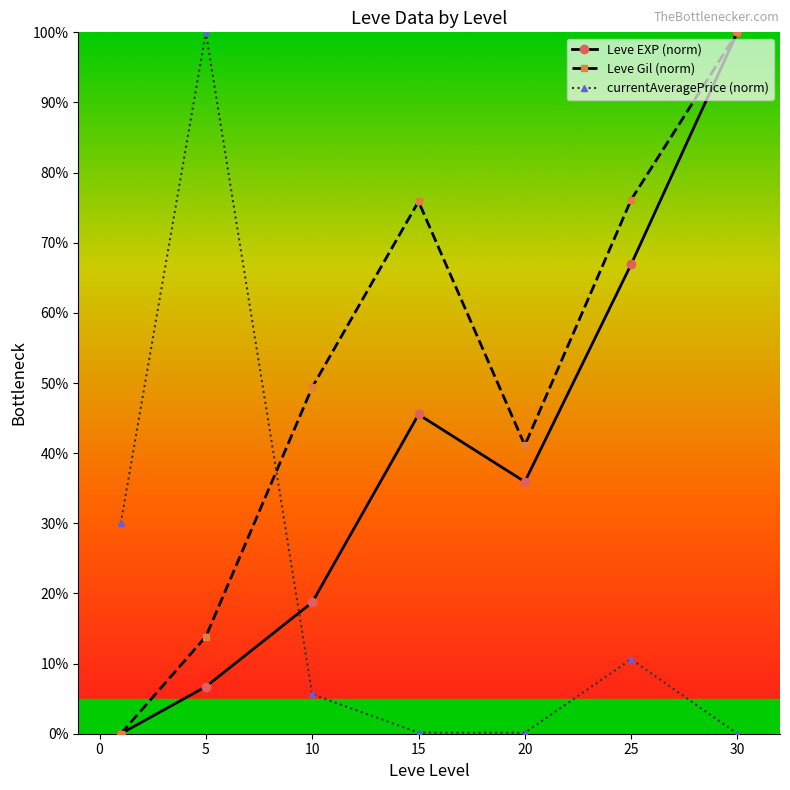

Is this an area chart (filled region under the line)?

No